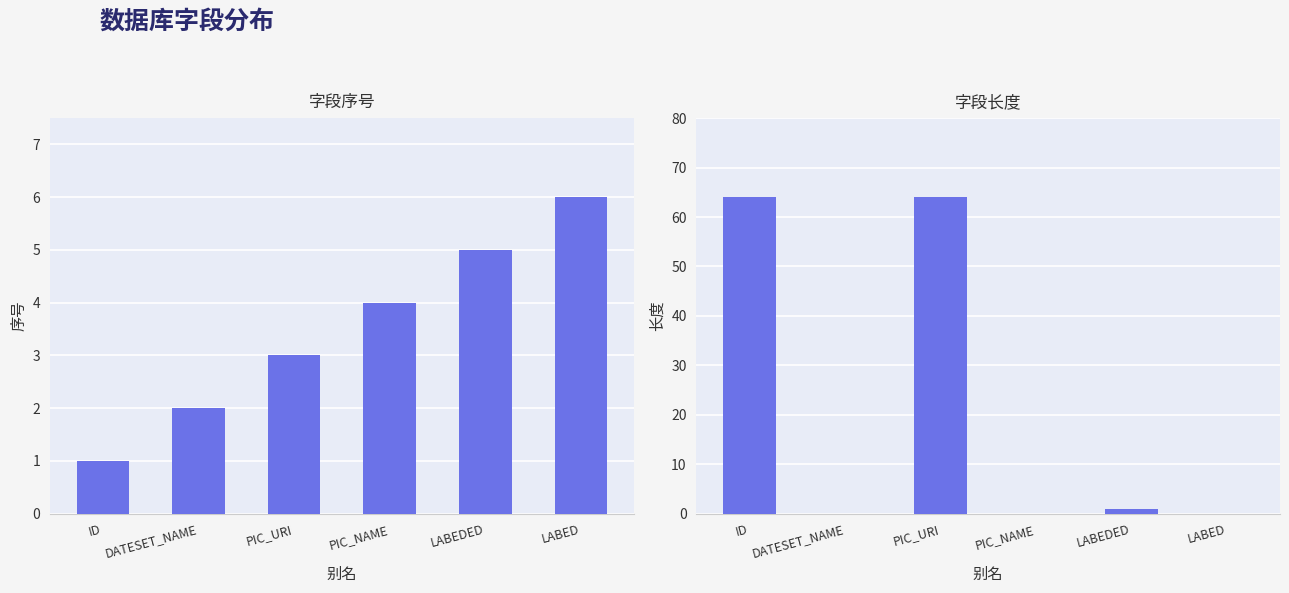

Is the value of 序号 at PIC_NAME greater than the value of 长度 at PIC_NAME?

Yes